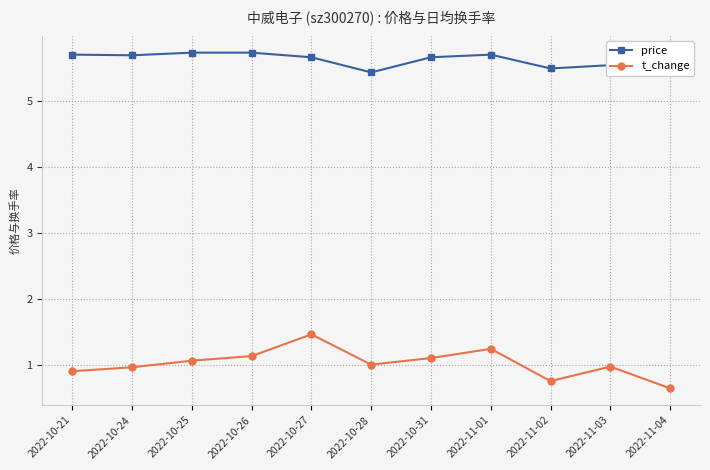

At which category does the chart reach its minimum across all series?

2022-11-04